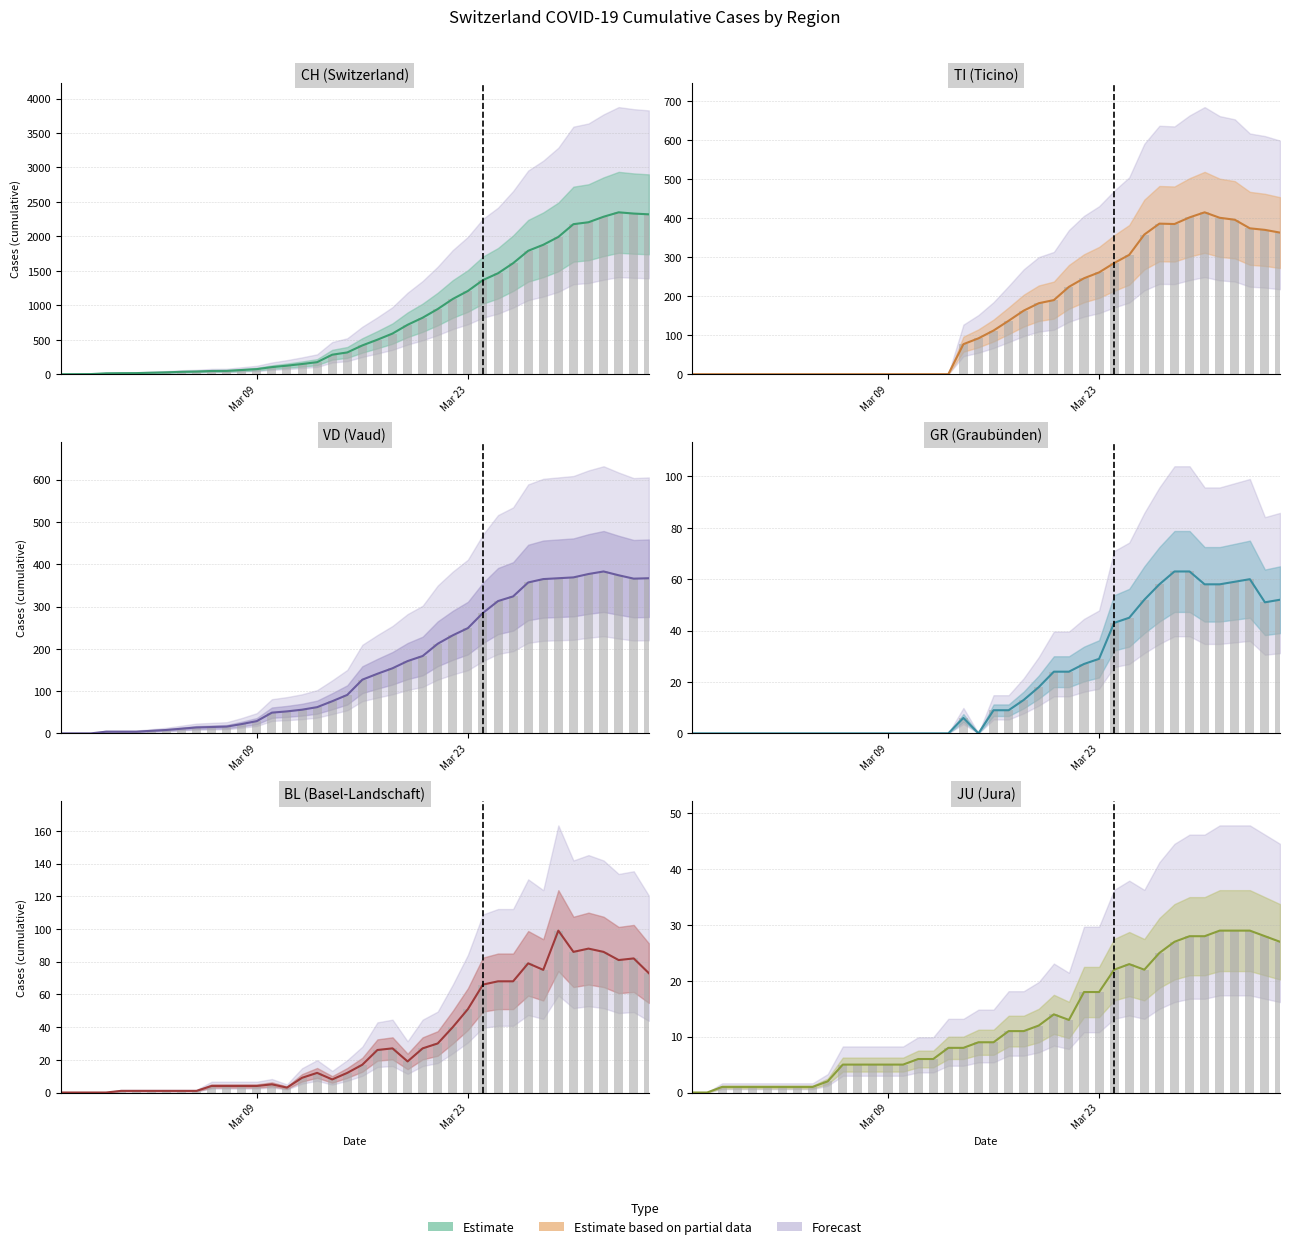

How many positive values does the Estimate series have?

38